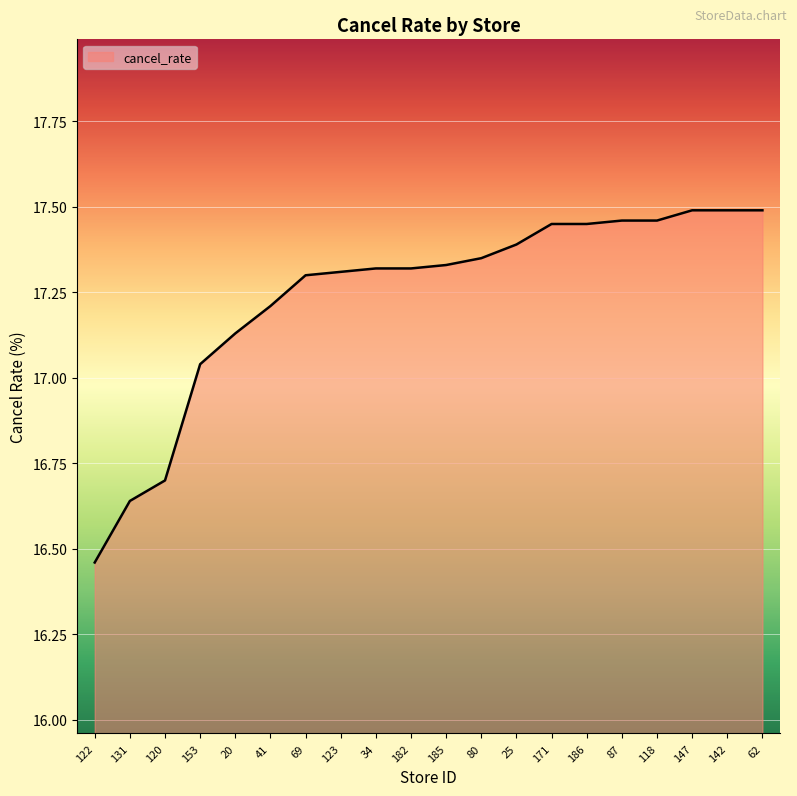

Which label corresponds to the smallest value in the chart?

122